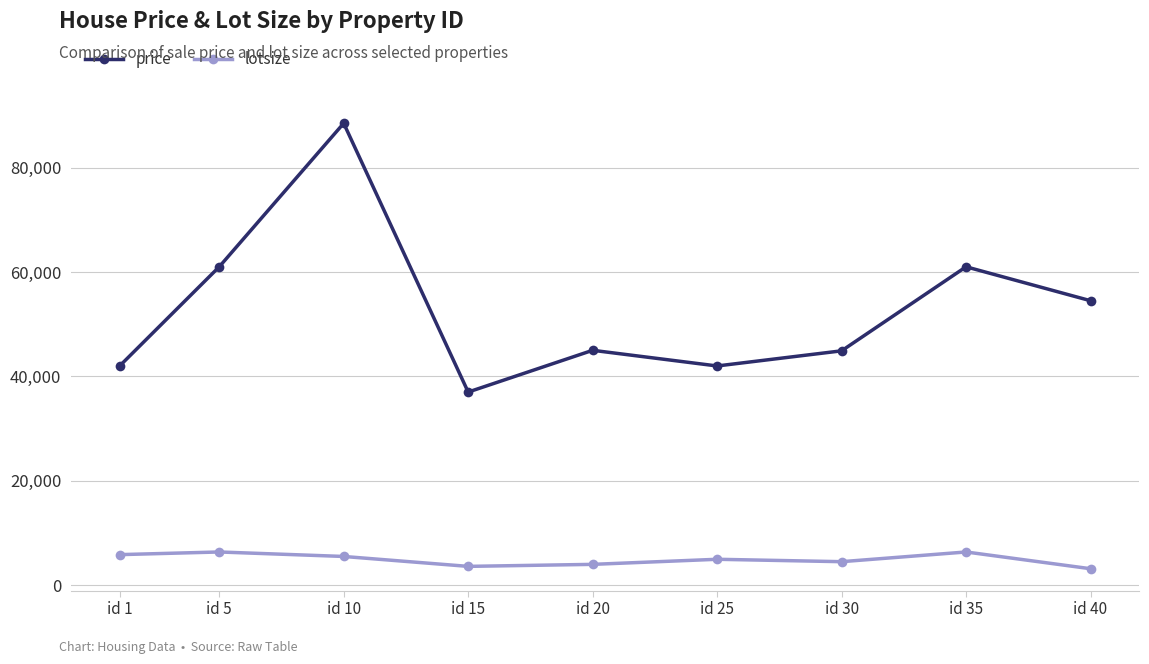

How many lotsize values are between 3986 and 5850?

5